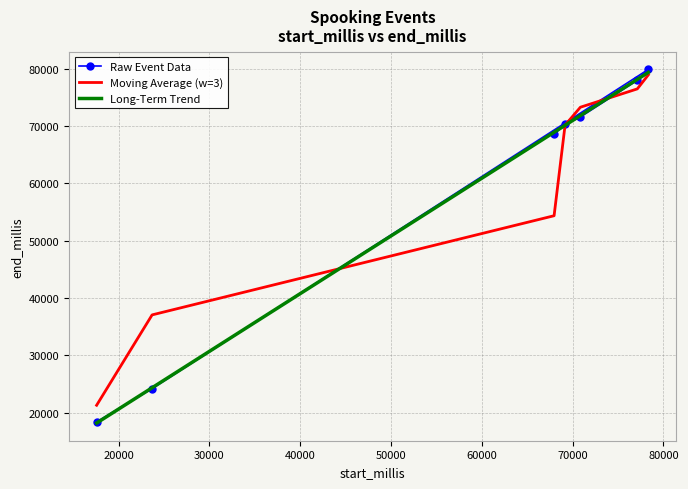

Is this an area chart (filled region under the line)?

No